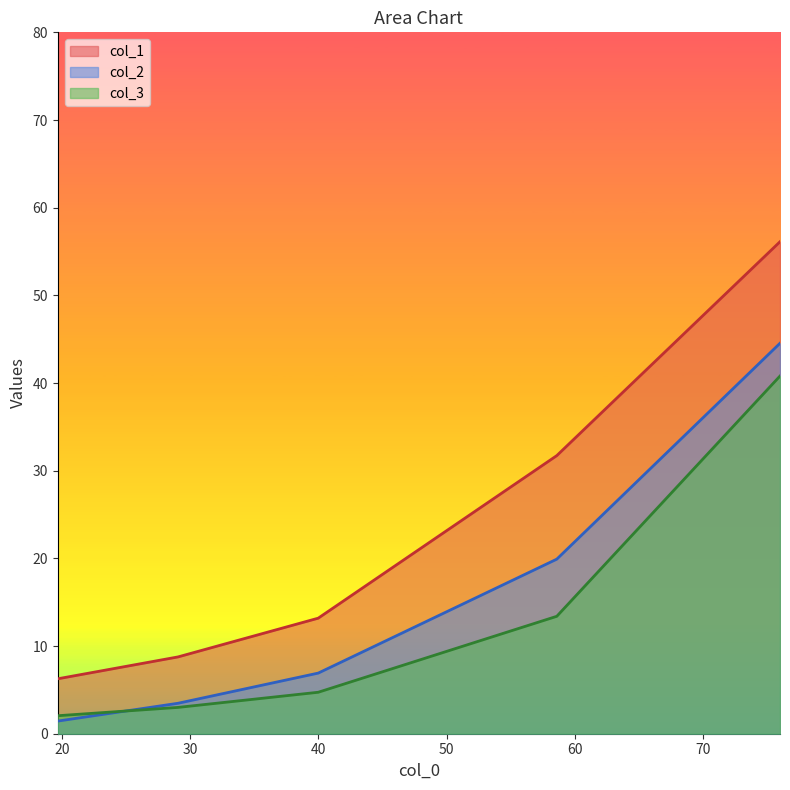

At how many categories does at least one series exceed 42?

1